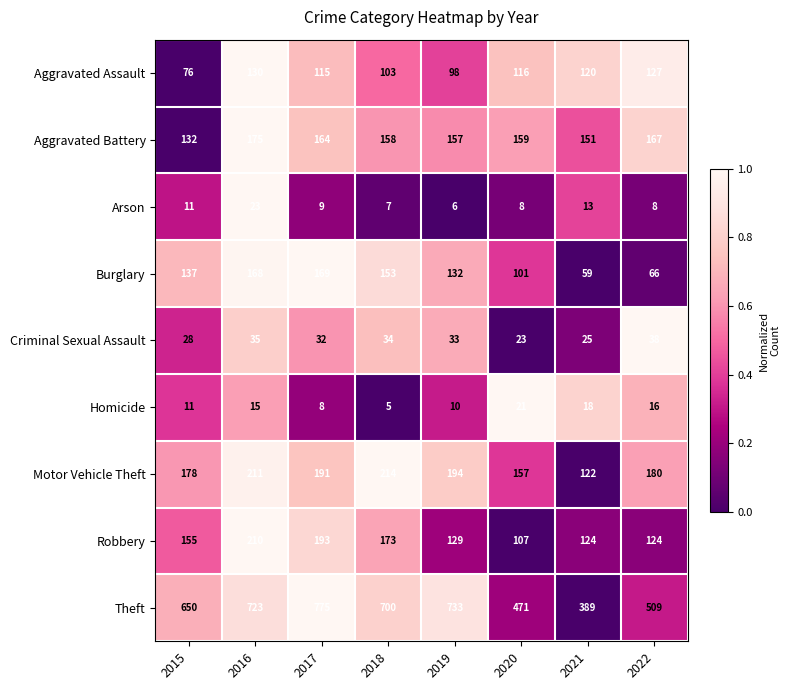

At which category is the sum across all series the highest?

2016